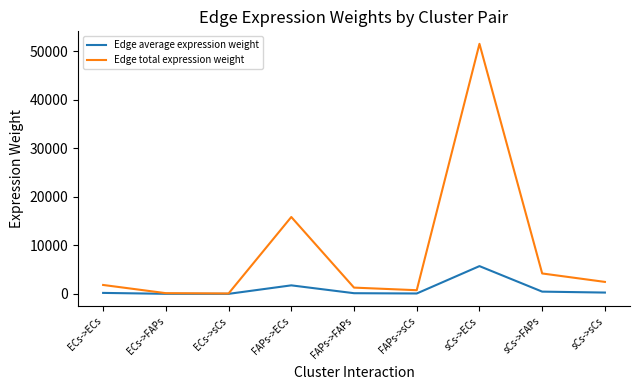

What is the maximum value shown in the chart?

51545.3